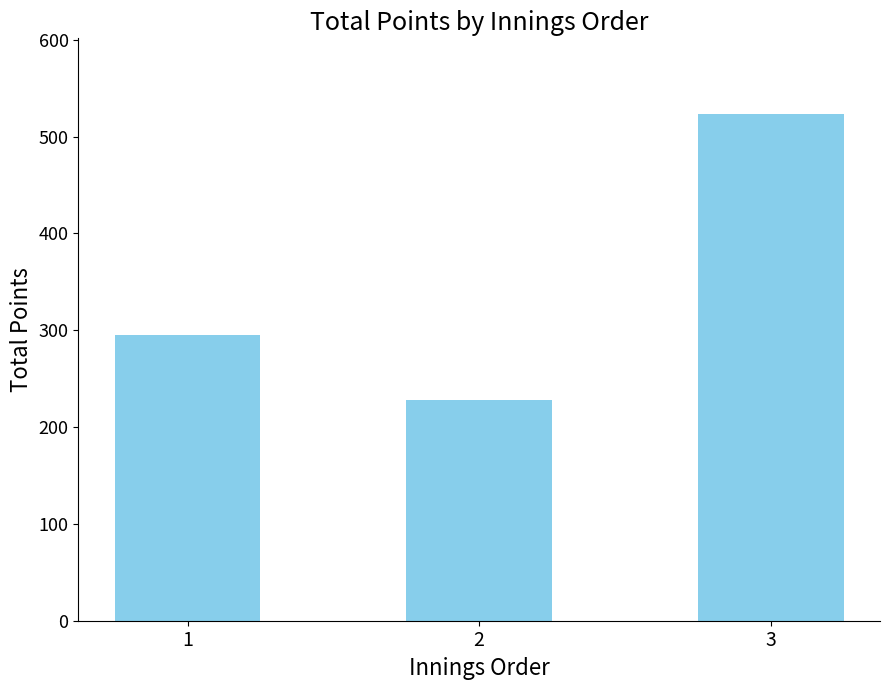

What is the change in value from 1 to 2?

-67